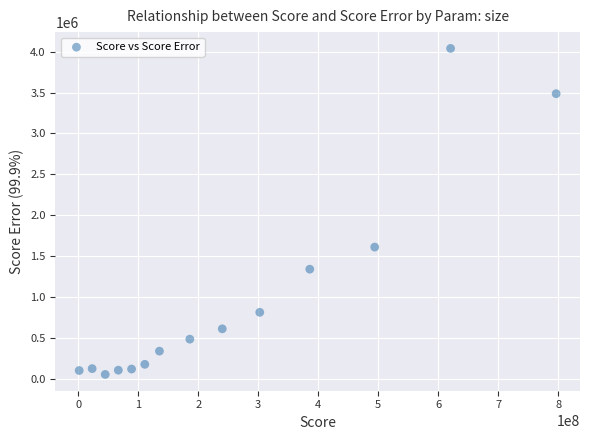

What Y value in the scatter plot is closest to 2046393?

1609757.1